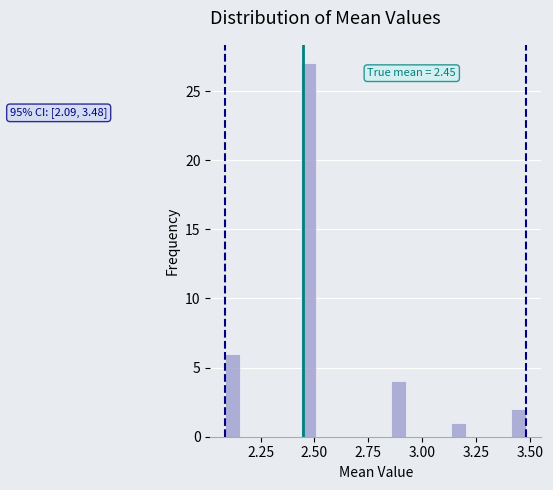

Read against the x-axis, roughly where is the centre of the tallest bar?

2.45